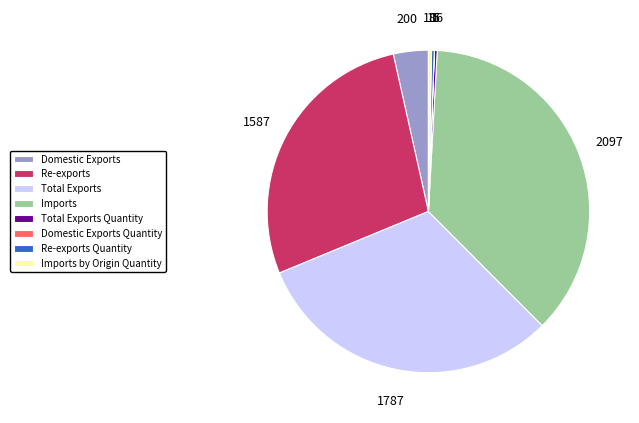

True or false: Imports by Origin Quantity accounts for 0% of the total.

True